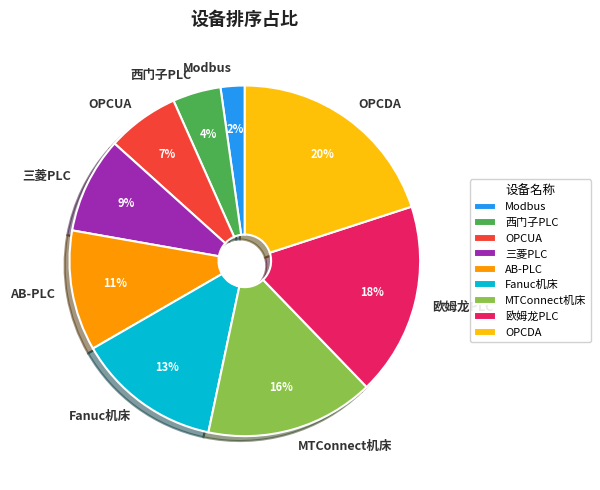

To the nearest percent, what percentage of the pie is OPCDA?

20%